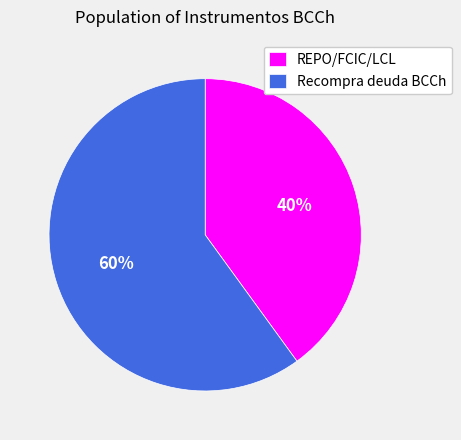

How many slices are in this pie chart?

2